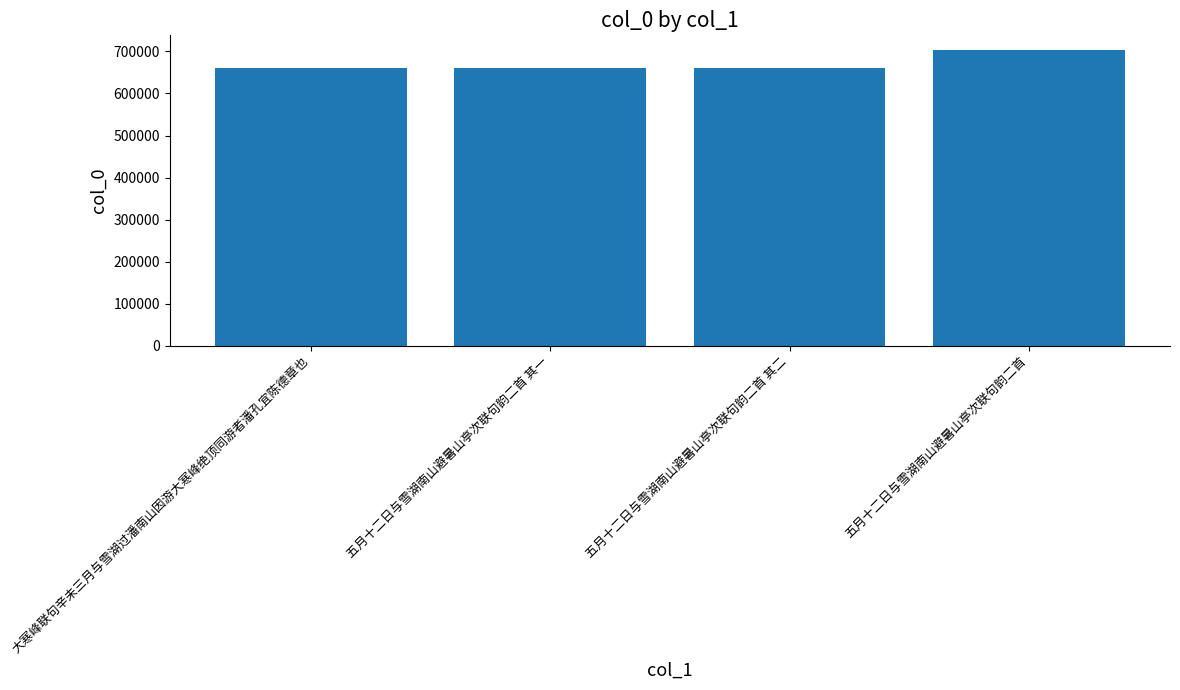

Read the value at 五月十二日与雪湖南山避暑山亭次联句韵二首.

702979